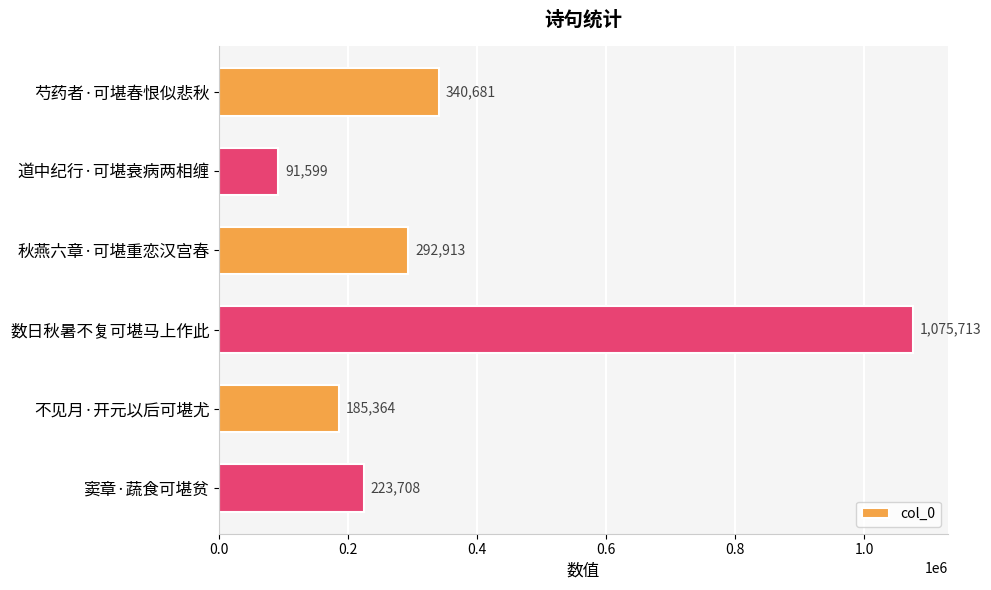

Reading top to bottom, transcribe all the data shown in this chart.

芍药者·可堪春恨似悲秋=340681	道中纪行·可堪衰病两相缠=91599	秋燕六章·可堪重恋汉宫春=292913	数日秋暑不复可堪马上作此=1075713	不见月·开元以后可堪尤=185364	窦章·蔬食可堪贫=223708